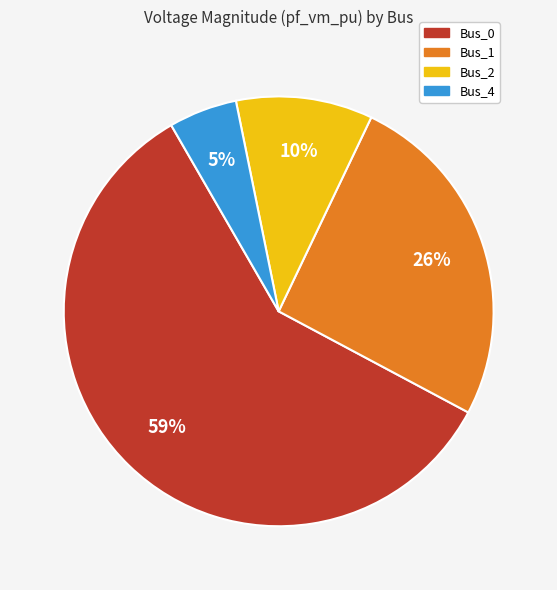

Combined, do Bus_2 and Bus_4 account for over 50%?

No